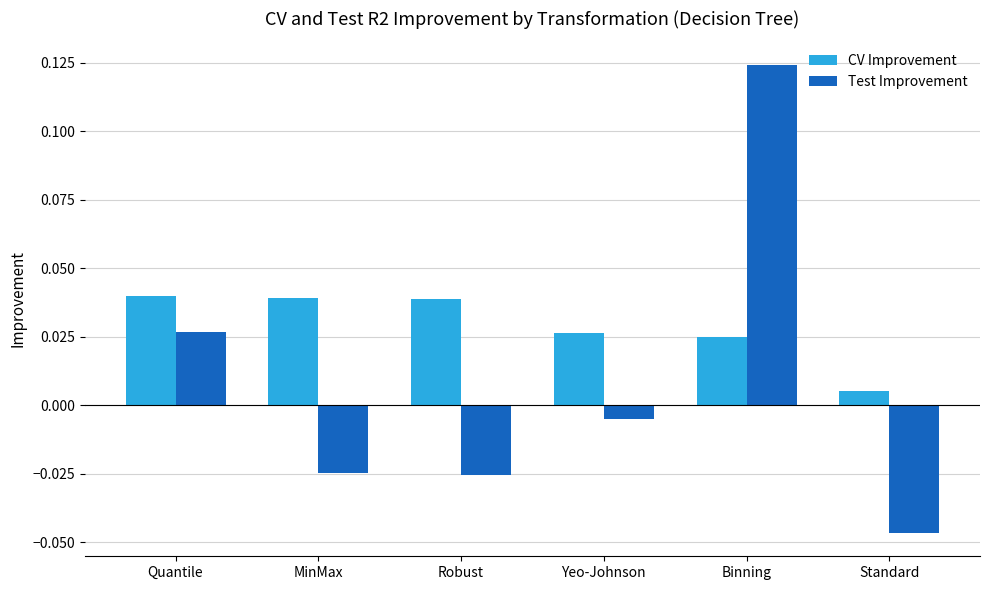

How many bars are there in each group?

2